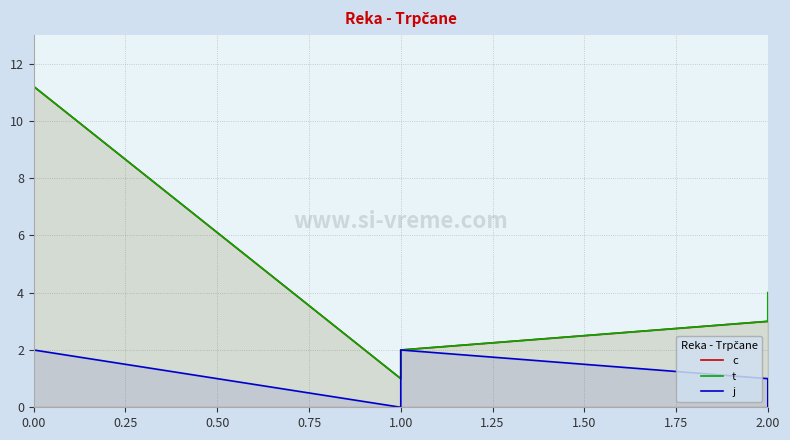

True or false: j and c cross at least once.

False